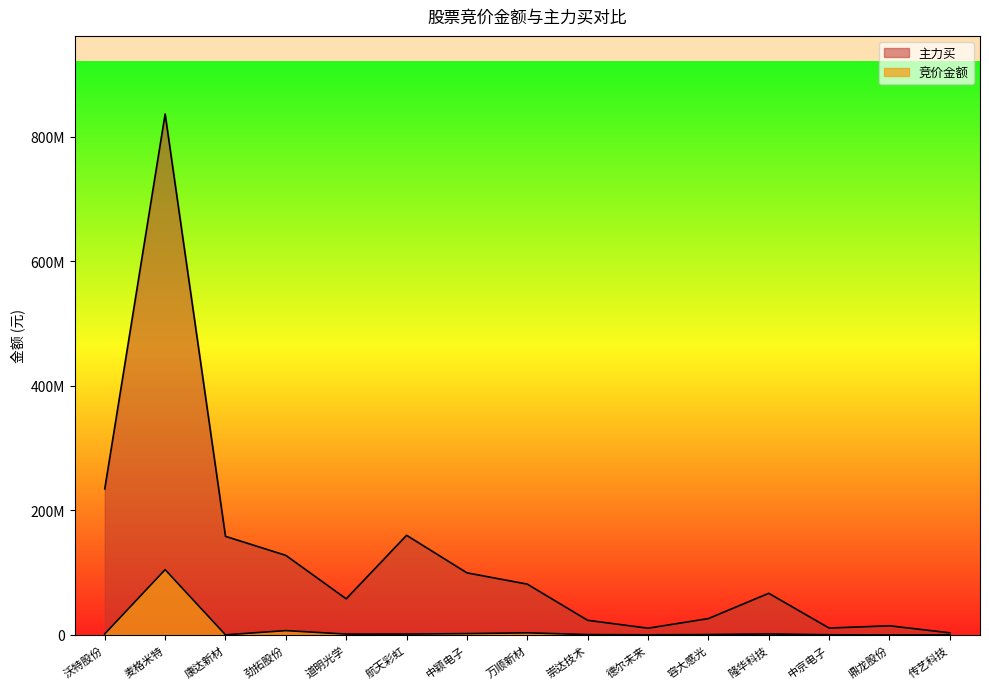

Is it true that 竞价金额 equals 2140696 at 航天彩虹?

False